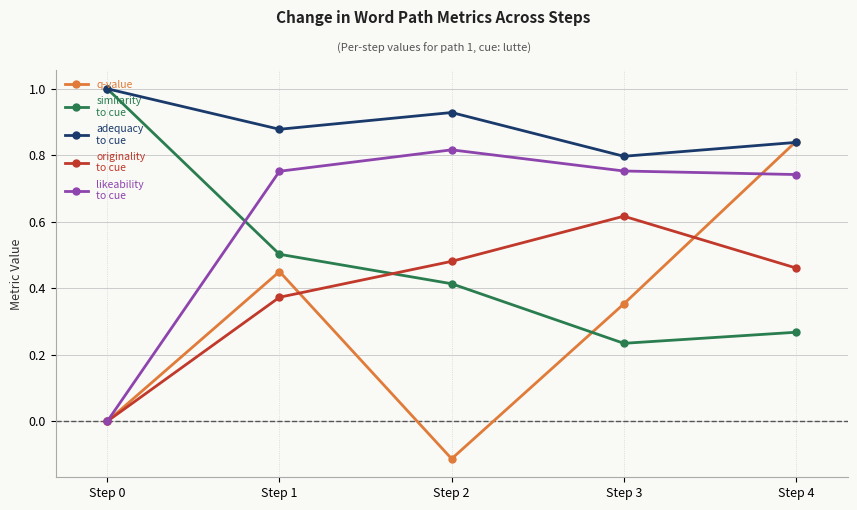

What is the spread (max minus min) of values at Step 0?

1.0